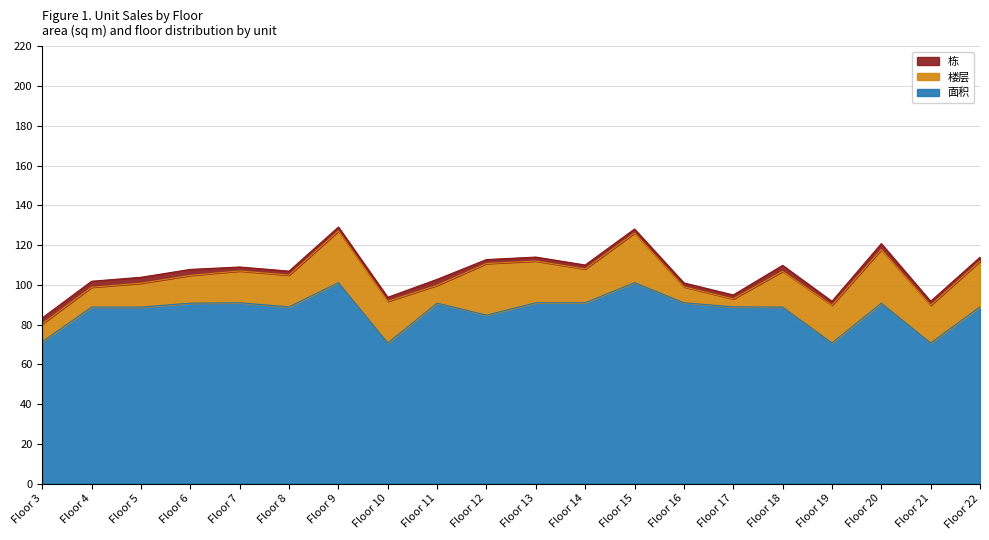

Reading left to right, transcribe all the data shown in this chart.

面积: 3=71.4	4=88.8	5=88.8	6=90.8	7=91.0	8=88.9	9=101.1	10=70.7	11=90.8	12=84.7	13=91.0	14=91.0	15=101.1	16=91.0	17=88.9	18=88.8	19=70.7	20=90.8	21=70.7	22=88.9
楼层: 3=9.0	4=10.0	5=12.0	6=14.0	7=16.0	8=16.0	9=26.0	10=21.0	11=9.0	12=26.0	13=21.0	14=17.0	15=25.0	16=8.0	17=4.0	18=18.0	19=19.0	20=27.0	21=19.0	22=23.0
栋: 3=3.0	4=3.0	5=3.0	6=3.0	7=2.0	8=2.0	9=2.0	10=2.0	11=3.0	12=2.0	13=2.0	14=2.0	15=2.0	16=2.0	17=2.0	18=3.0	19=2.0	20=3.0	21=2.0	22=2.0